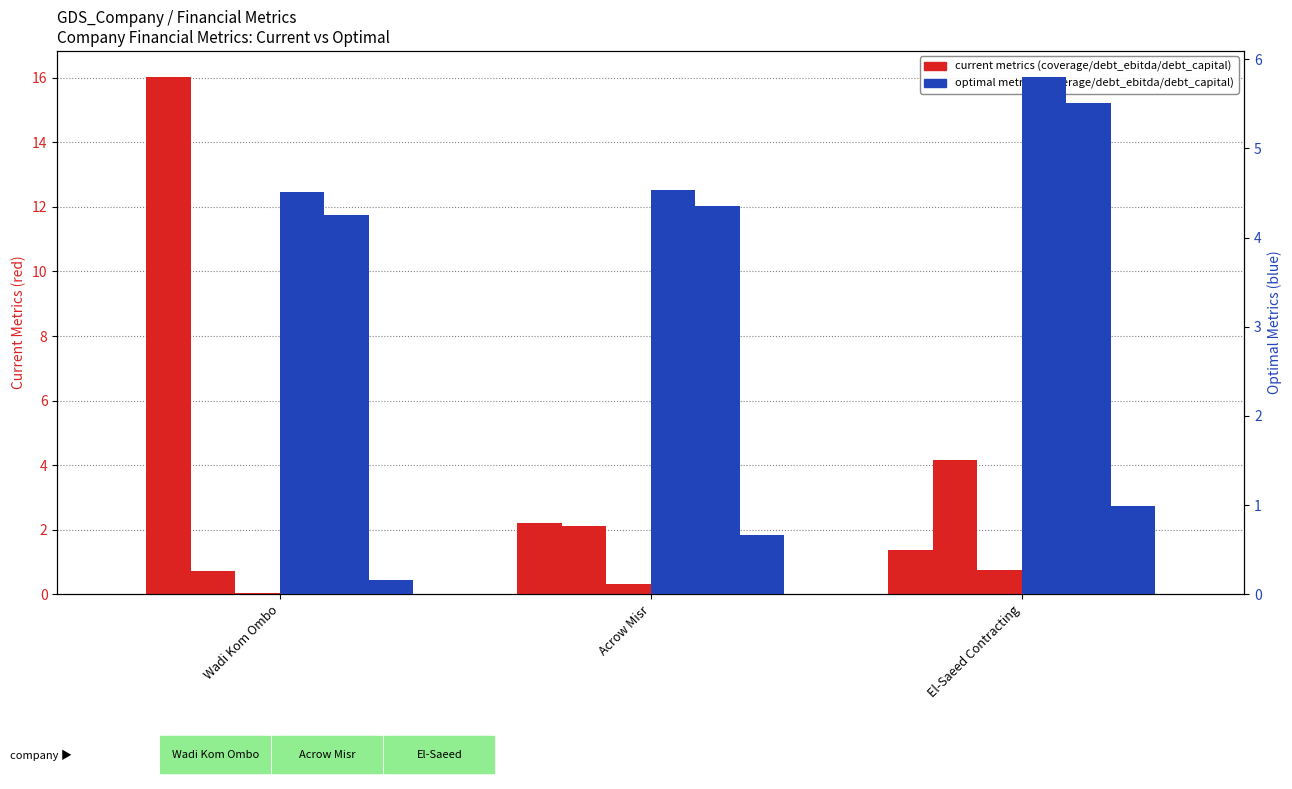

The optimal_debt_capital series shows 0.7 at Acrow Misr. True or false?

True